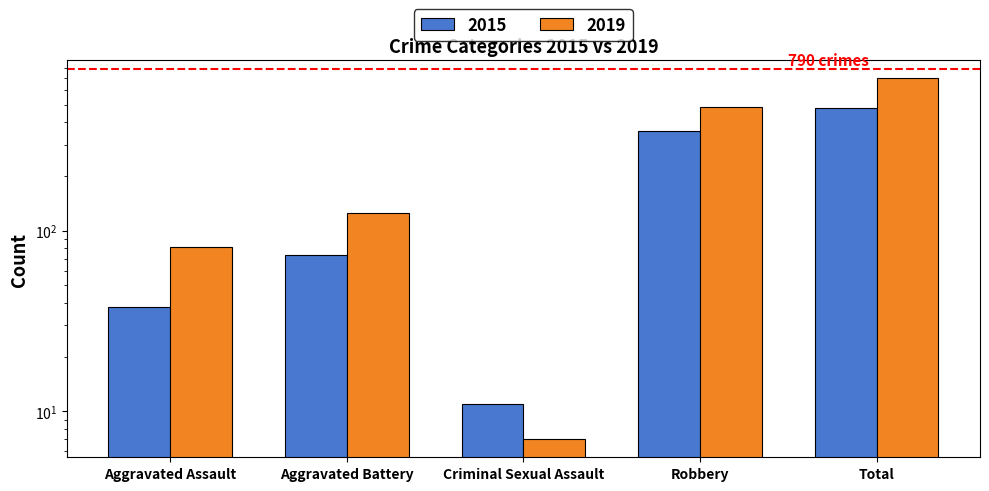

What is the difference between the 2015 values at Aggravated Assault and Aggravated Battery?

35